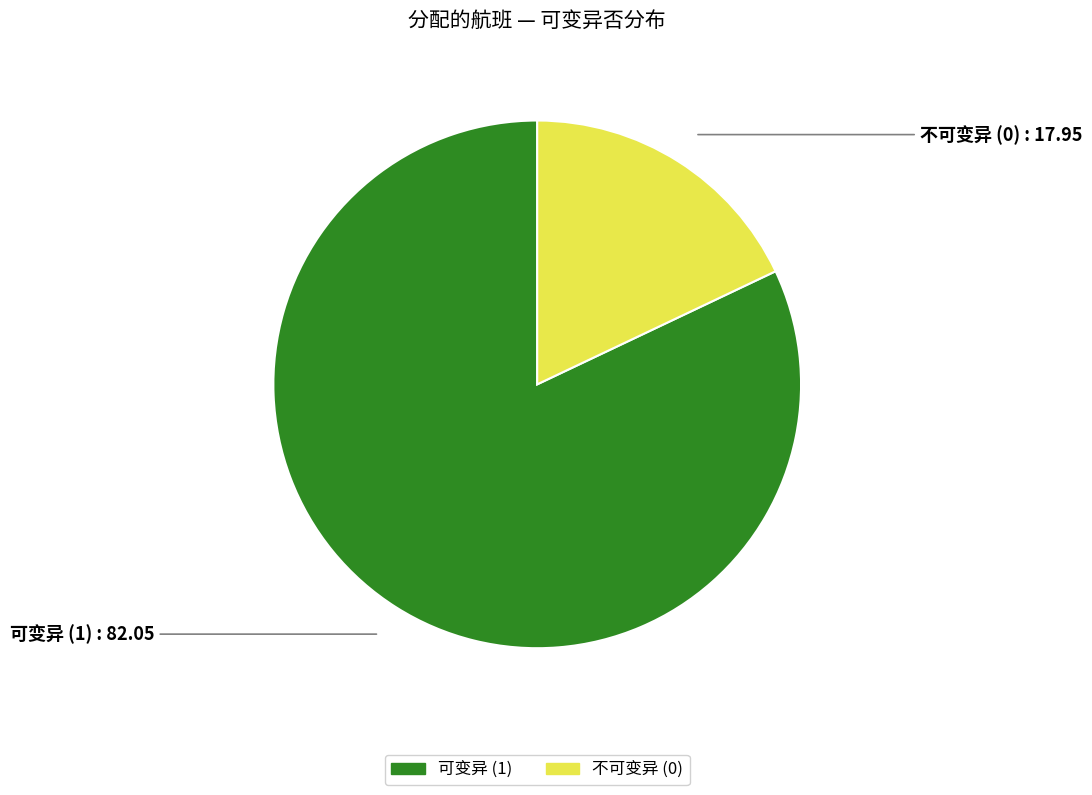

Do 不可变异 (0) and 可变异 (1) together represent more than half of the pie?

Yes